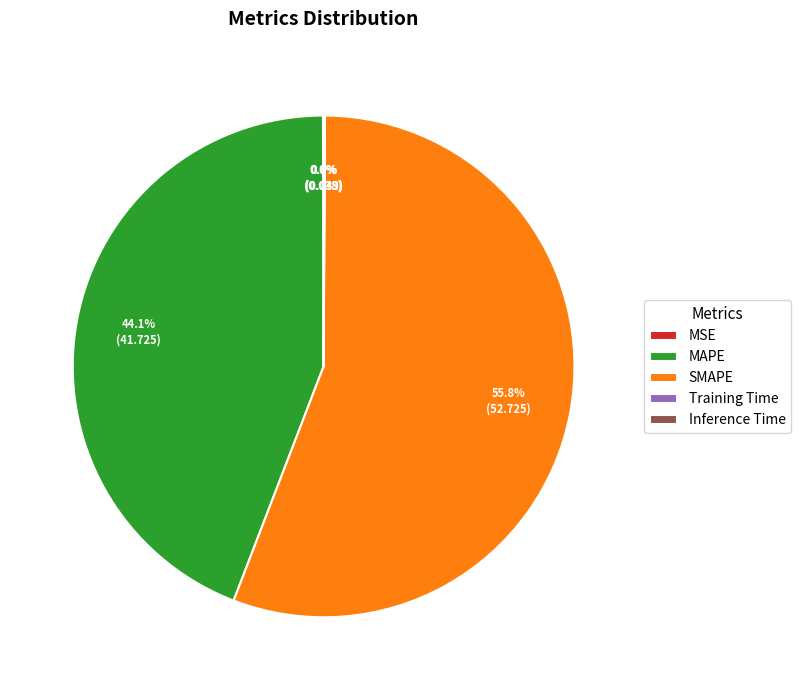

Is there any slice that represents more than half of the pie?

Yes